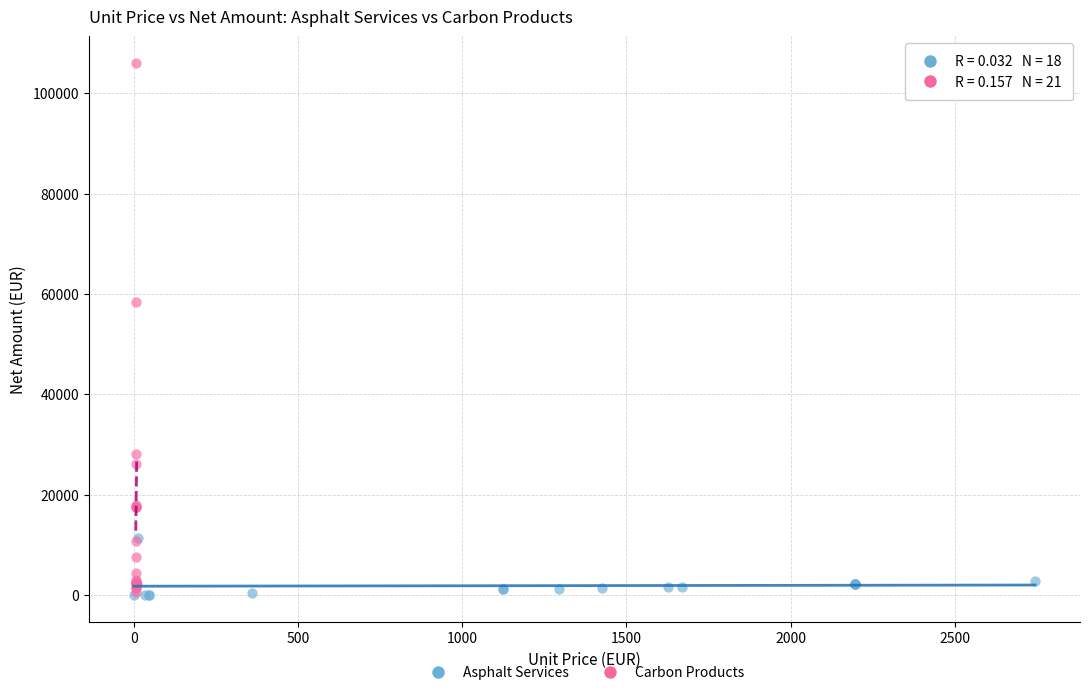

Which series contains the highest Y value?

Carbon Products